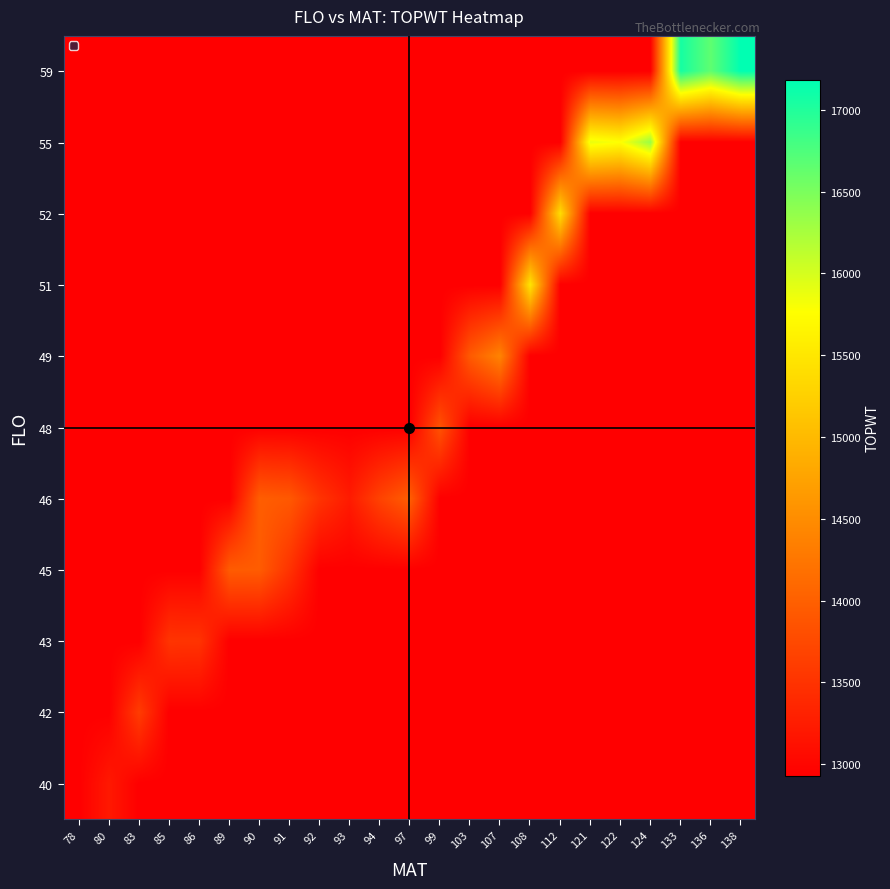

What is the total value across all series at 90?

144309.0